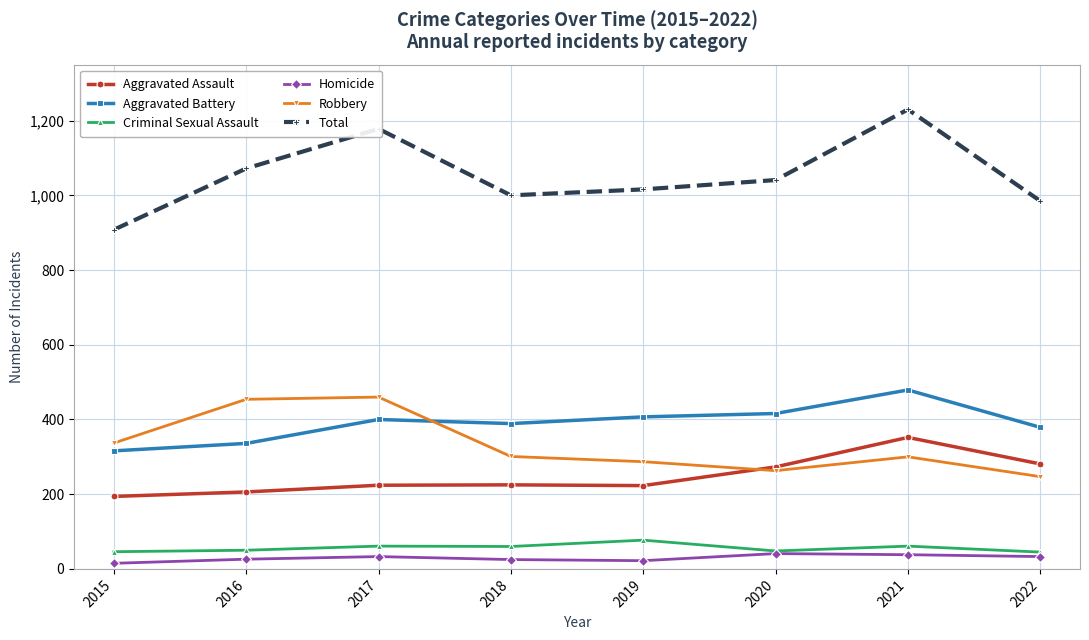

What is the total value across all series at 2018?

2000